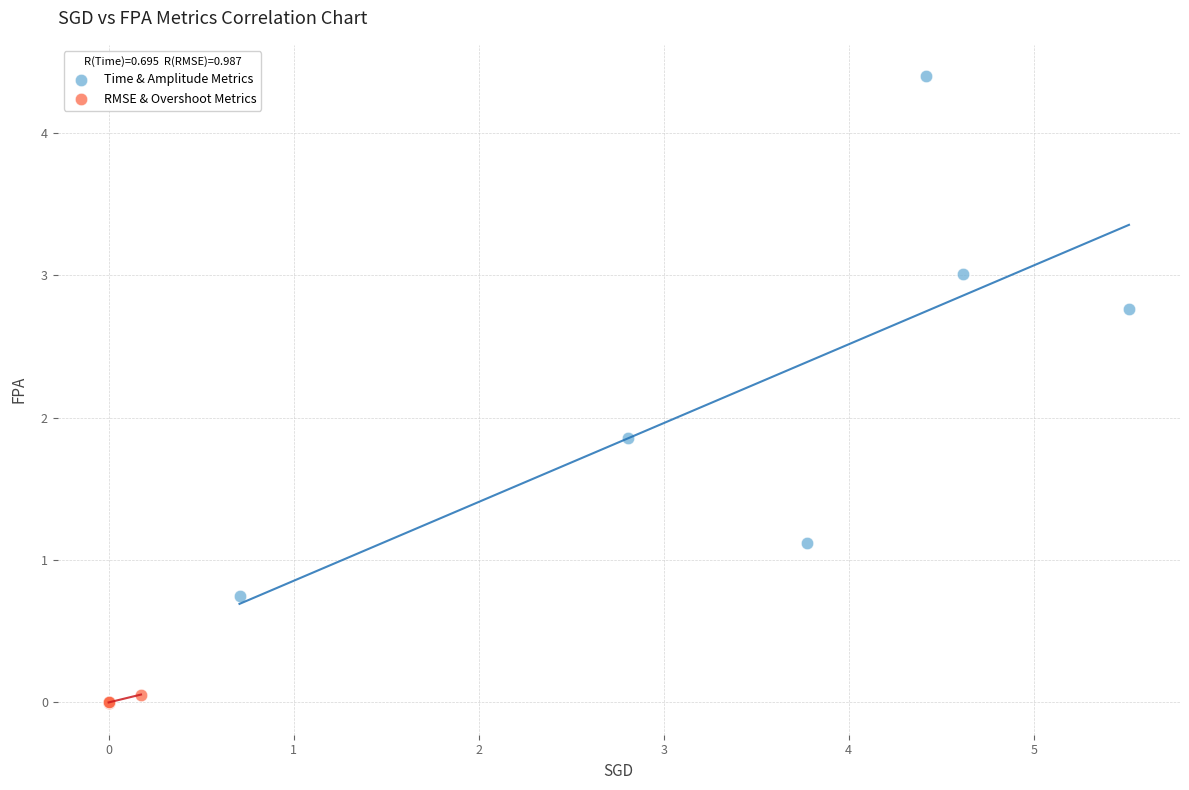

Which series contains the highest Y value?

Time & Amplitude Metrics